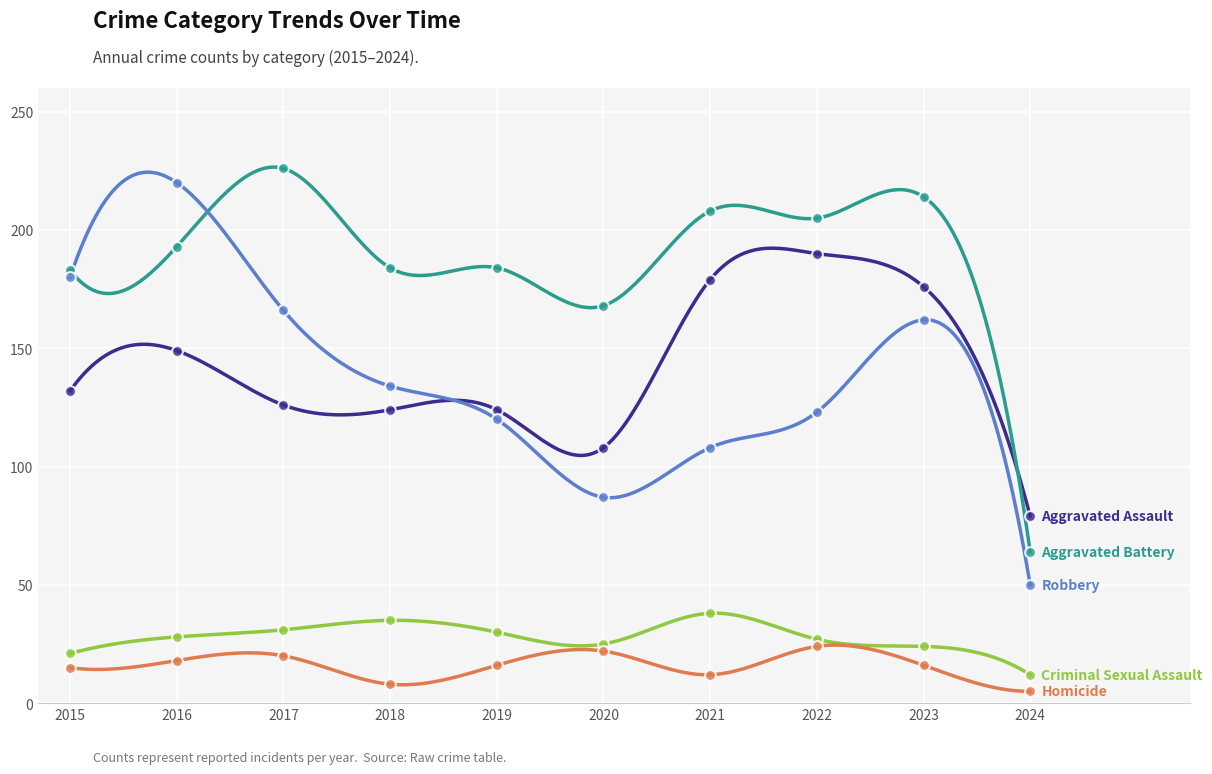

At how many categories does at least one series exceed 211?

3